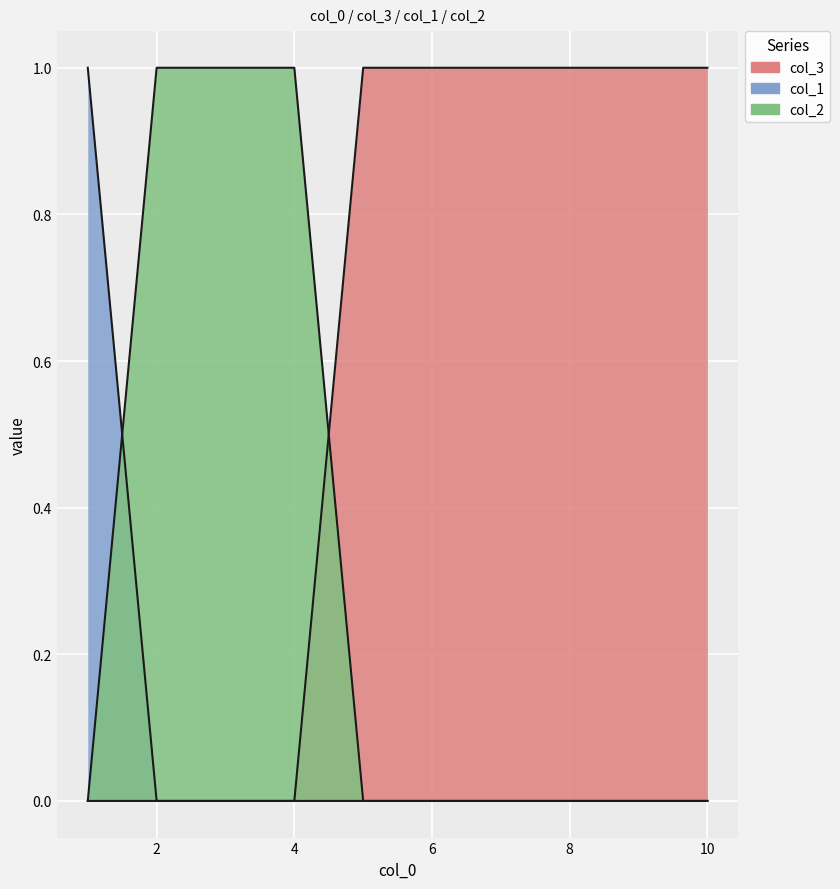

Reading left to right, transcribe all the data shown in this chart.

col_3: 1=0	2=0	3=0	4=0	5=1	6=1	7=1	8=1	9=1	10=1
col_1: 1=1	2=0	3=0	4=0	5=0	6=0	7=0	8=0	9=0	10=0
col_2: 1=0	2=1	3=1	4=1	5=0	6=0	7=0	8=0	9=0	10=0